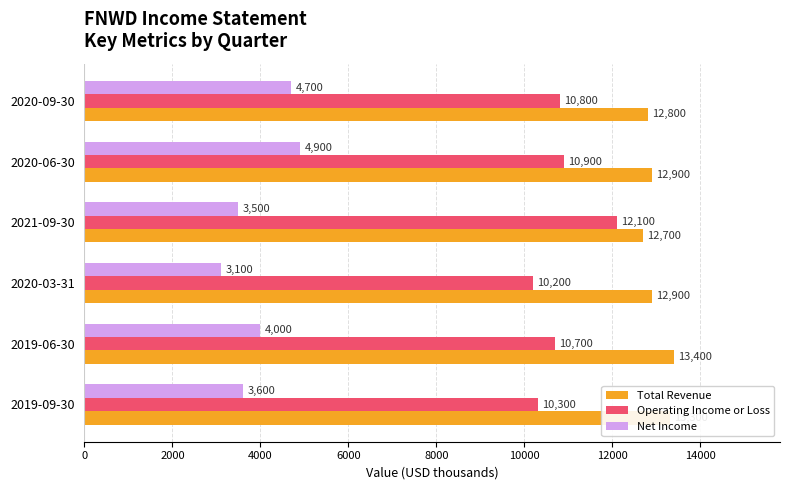

What is the smallest value displayed?

3100